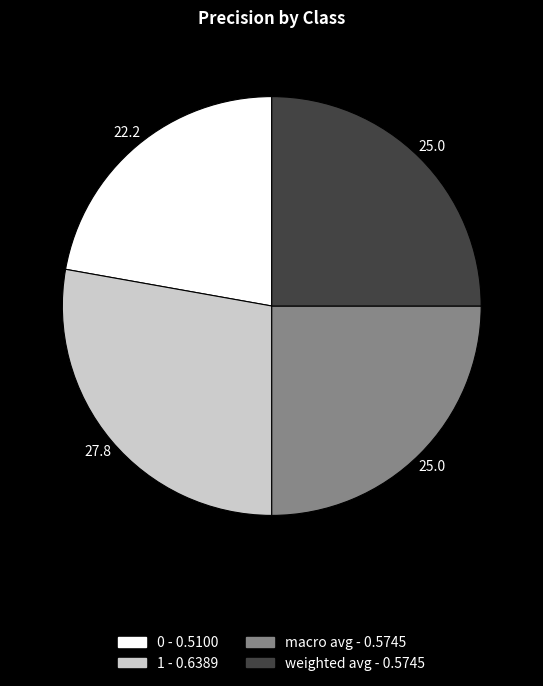

Count the number of slices in the pie.

4